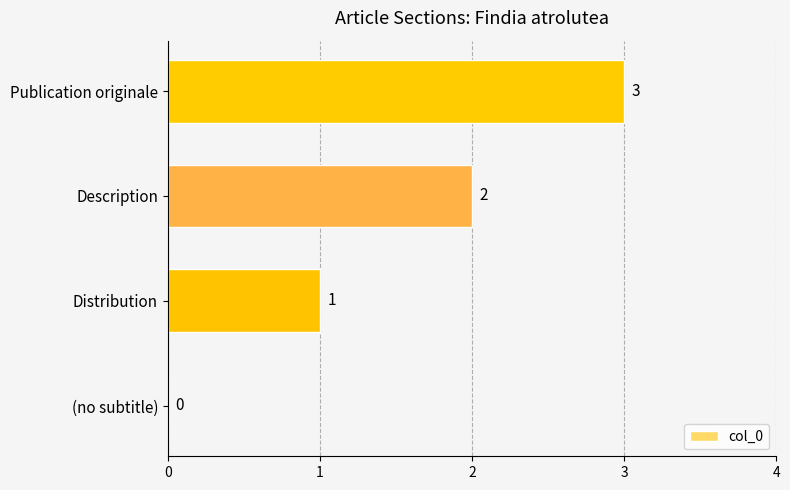

Is it true that the value at (no subtitle) is 0?

True